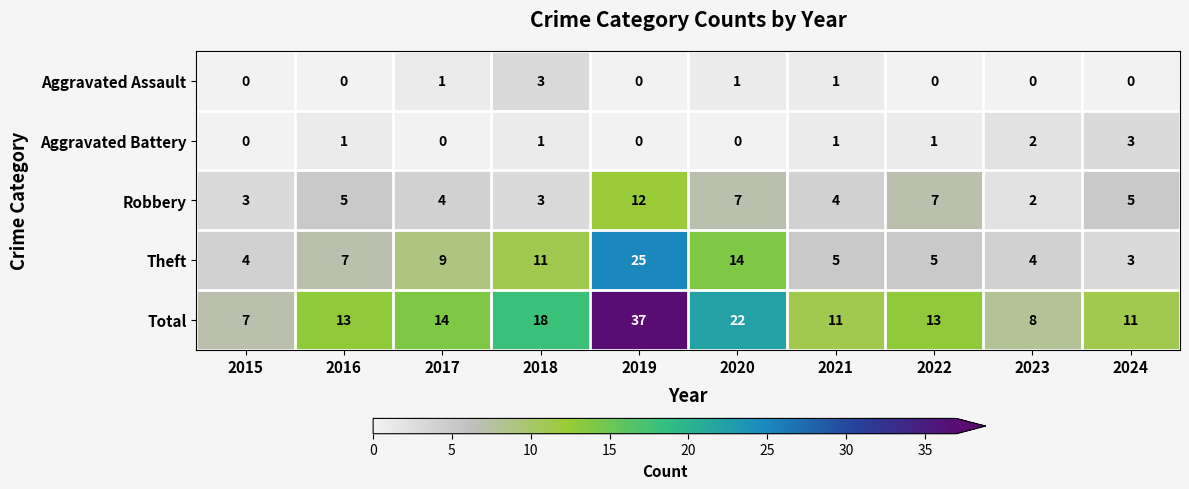

What is the difference between the second highest and minimum values in the Theft series?

11